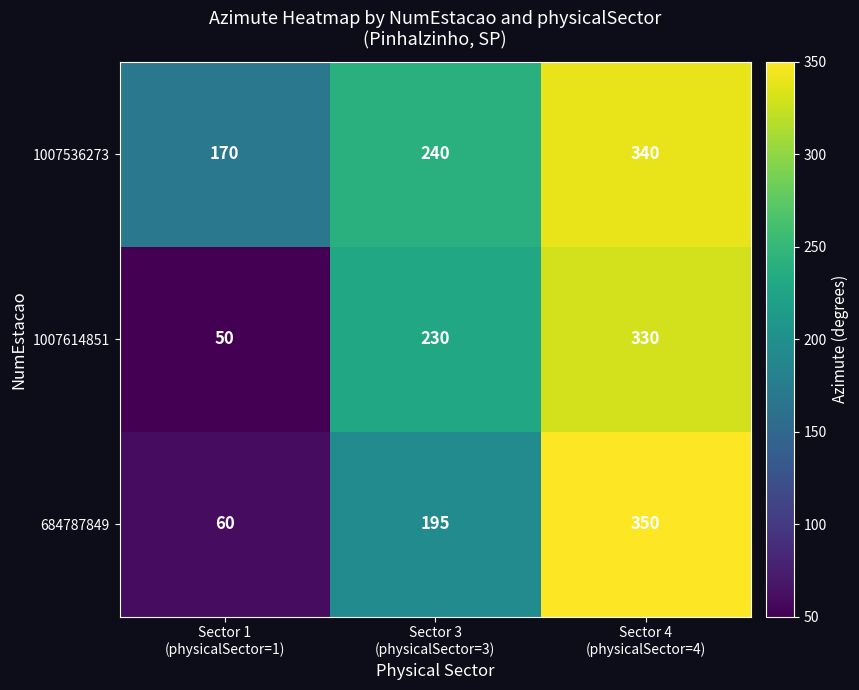

Which label corresponds to the smallest value in the chart?

Sector 1
(physicalSector=1)